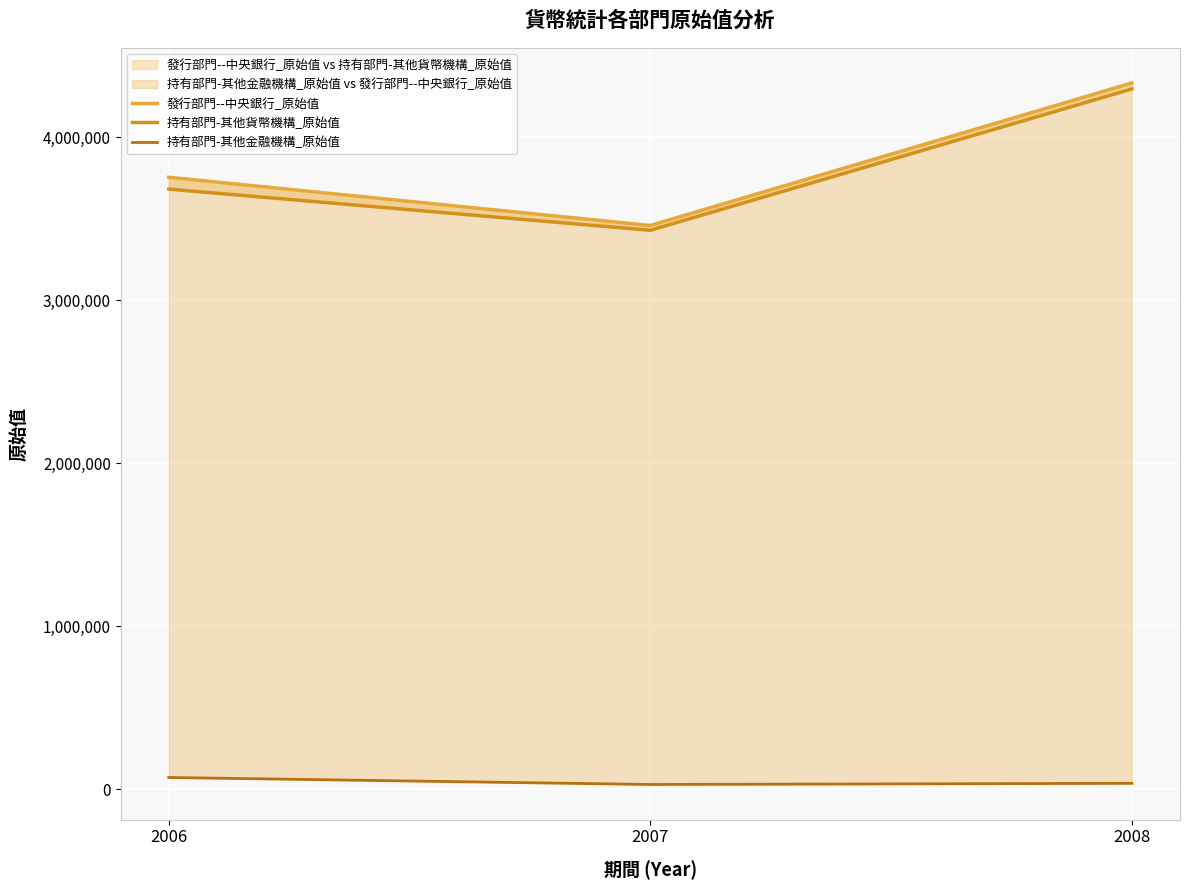

The 發行部門--中央銀行_原始值 series shows 3755930 at 2006. True or false?

True